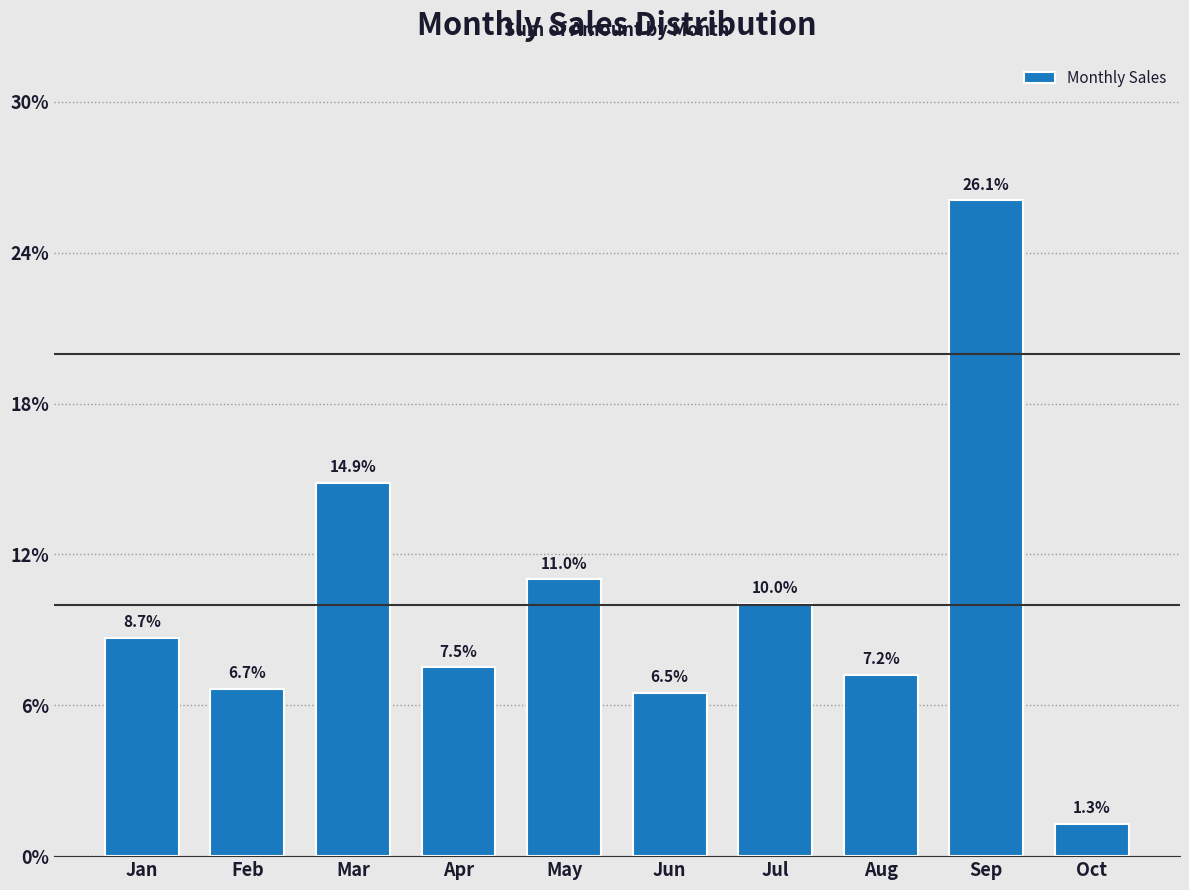

Are the bars horizontal?

No